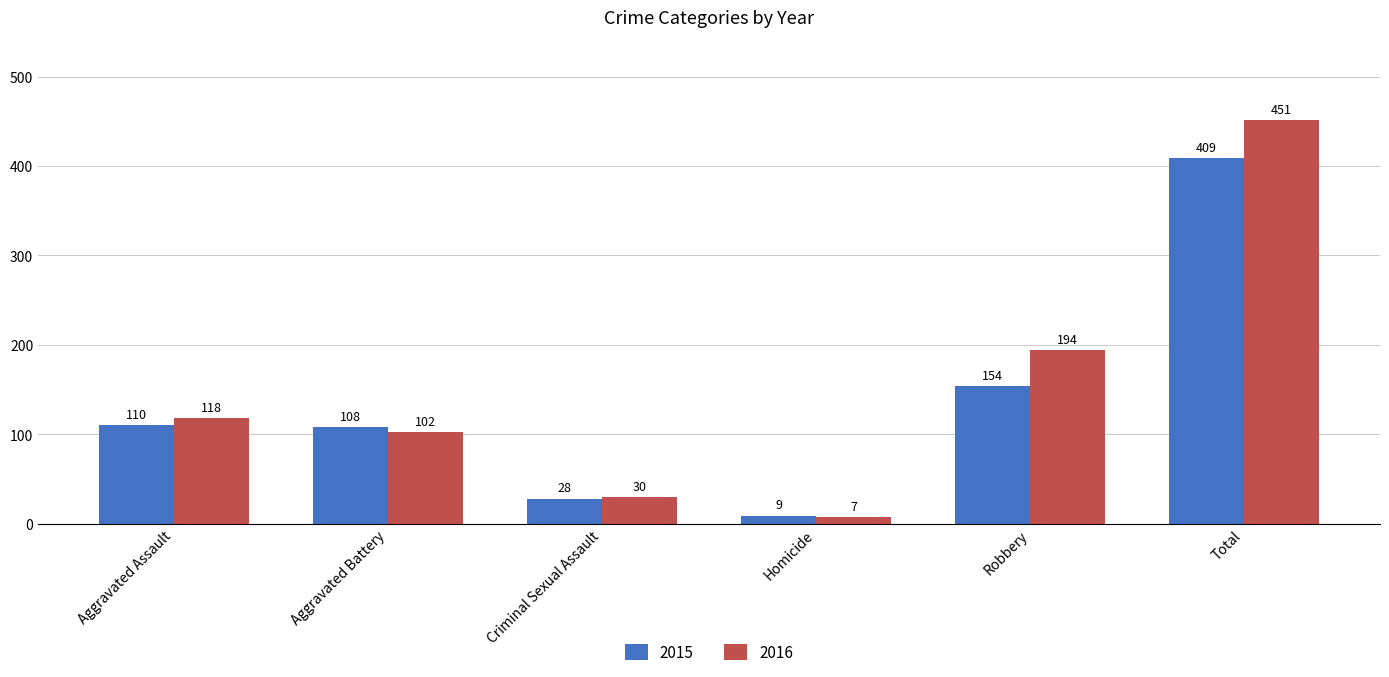

What is the sum of all 2016 values?

902